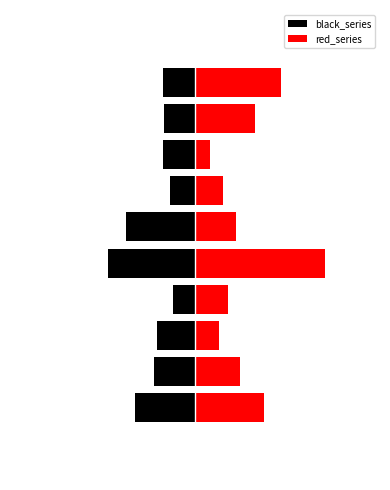

What is the difference between the maximum and minimum values in the black_series series?

164